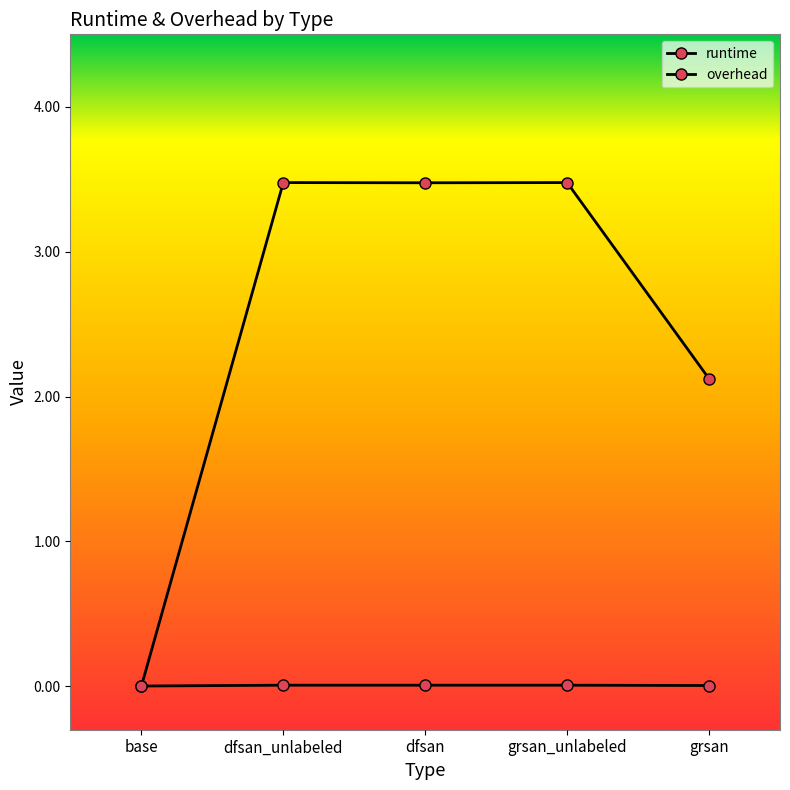

After their last crossing, which series has the higher values: overhead or runtime?

overhead